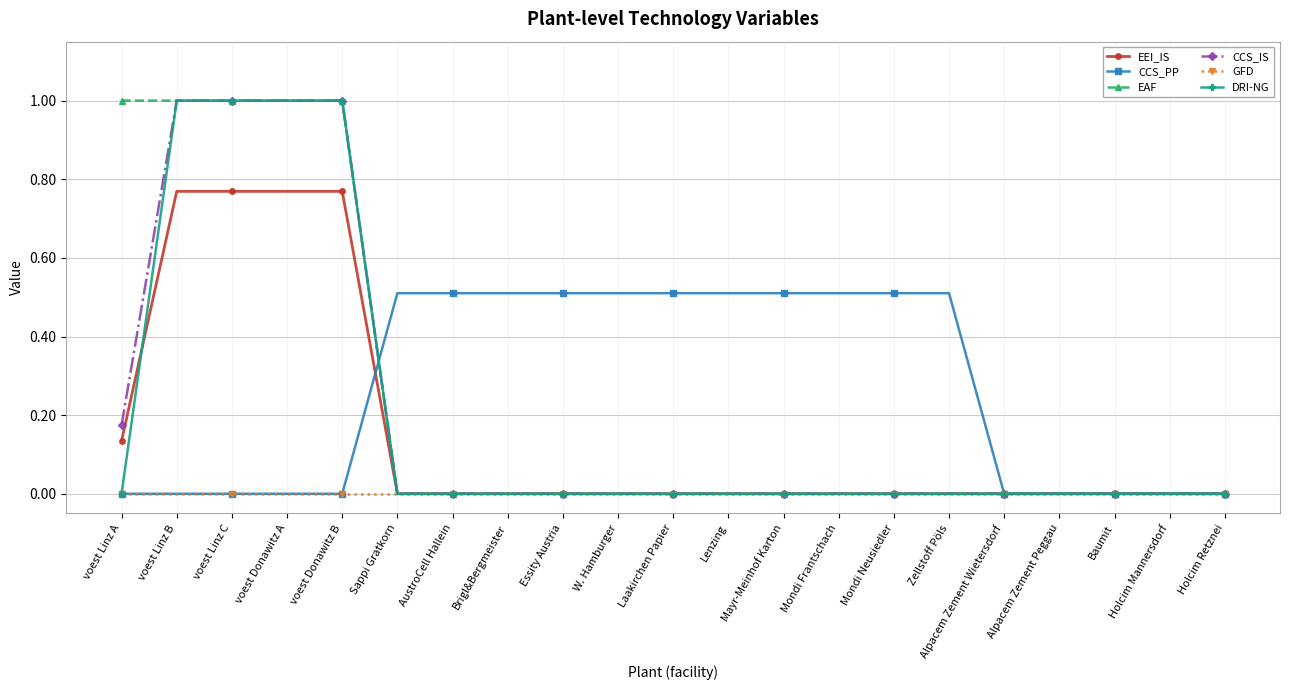

Between voest Linz A and AustroCell Hallein, which series saw the biggest shift?

EAF